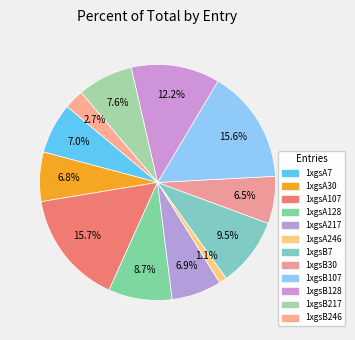

What portion of the pie excludes 1xgsB128?

87.8%